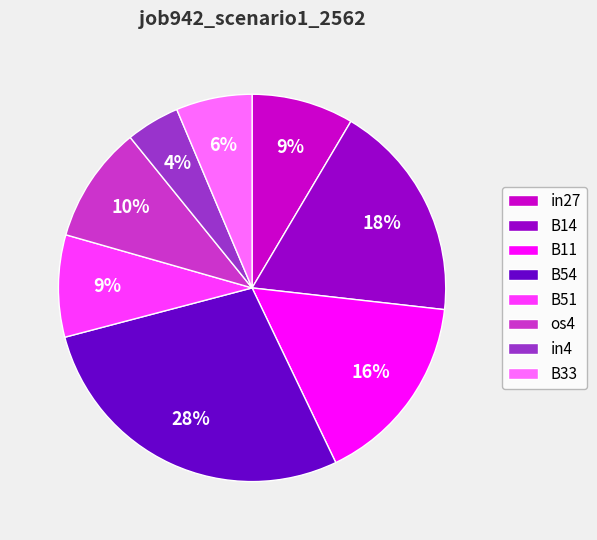

Which category has the biggest portion of the pie?

B54